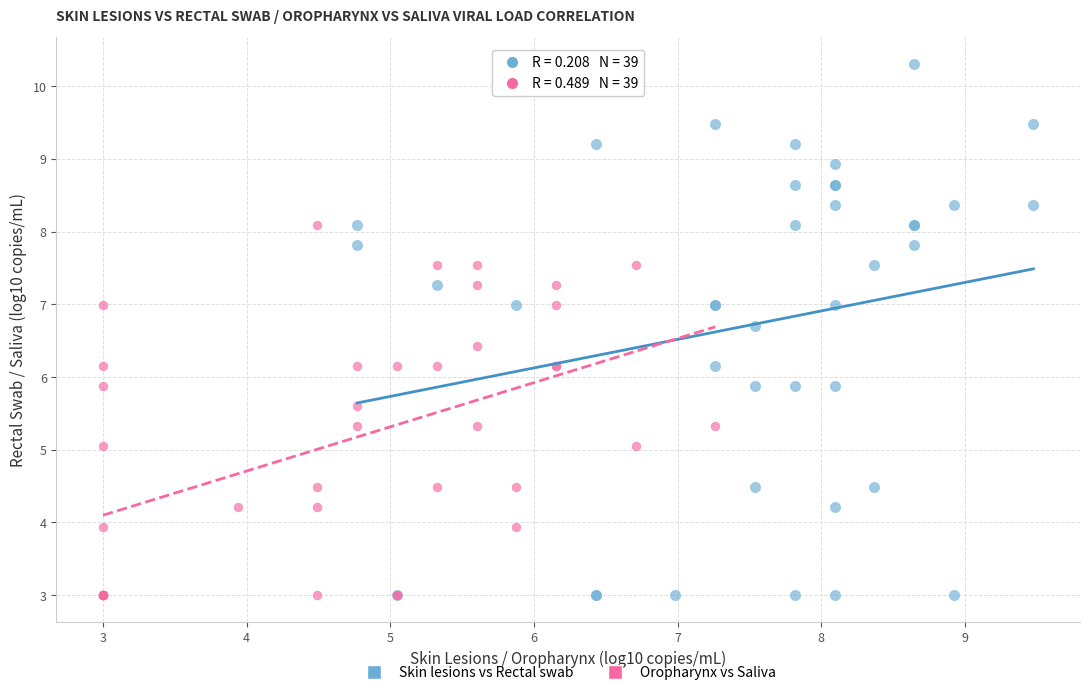

Which series contains the highest Y value?

Skin lesions vs Rectal swab